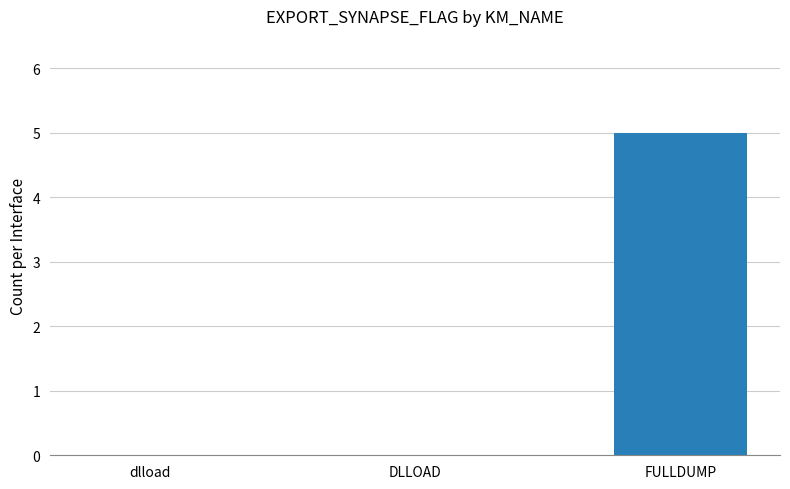

What is the sum of all values?

5